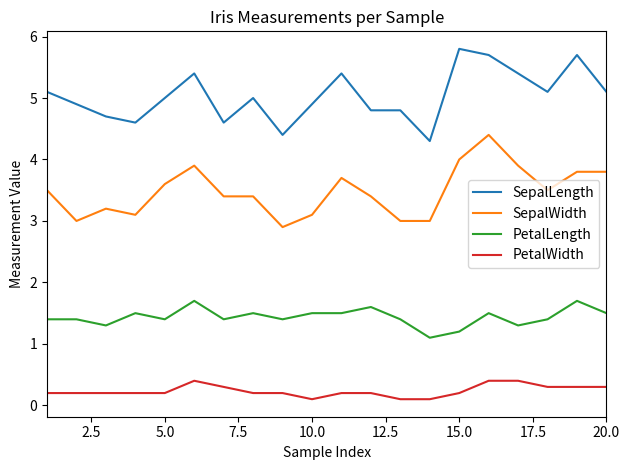

What are all the series names shown in the legend?

SepalLength, SepalWidth, PetalLength, PetalWidth